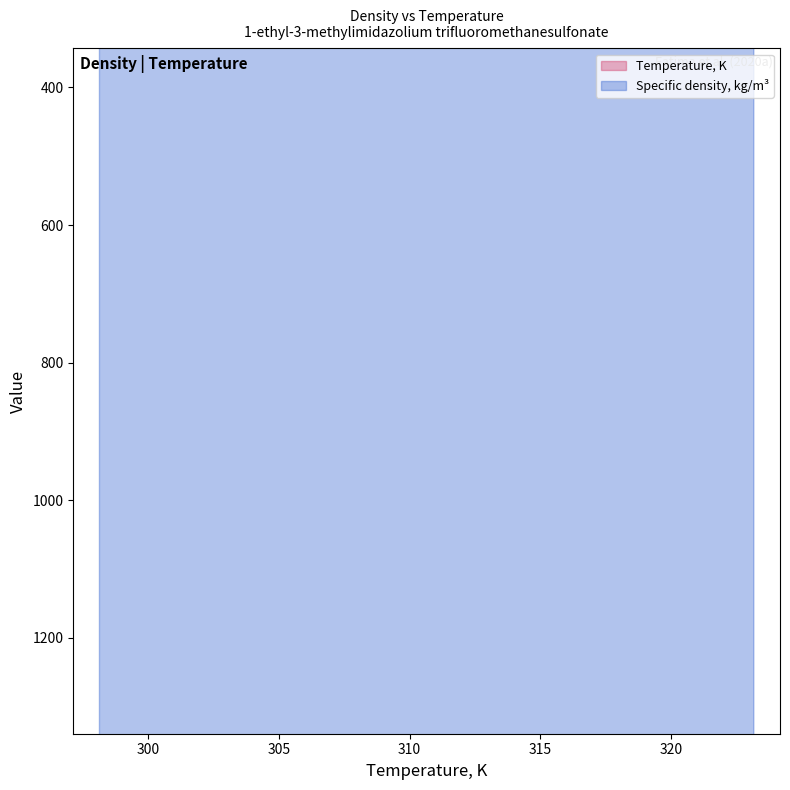

Which series reaches the minimum Y coordinate?

Temperature, K